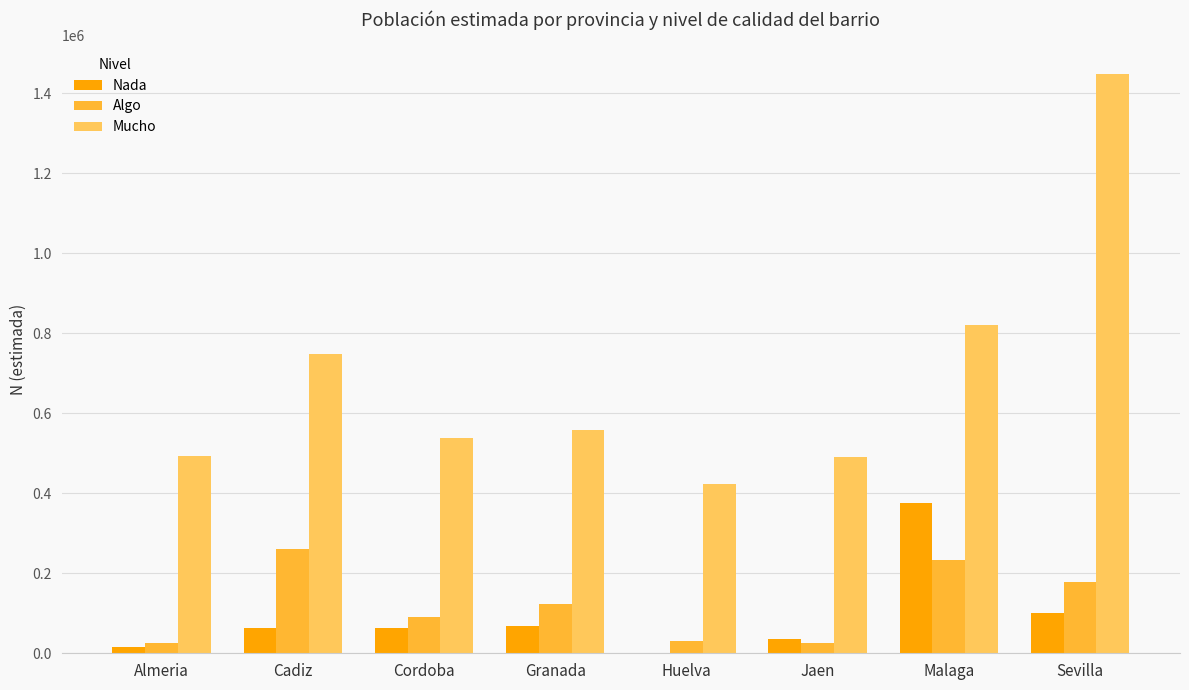

Is it true that Algo equals 77065 at Malaga?

False